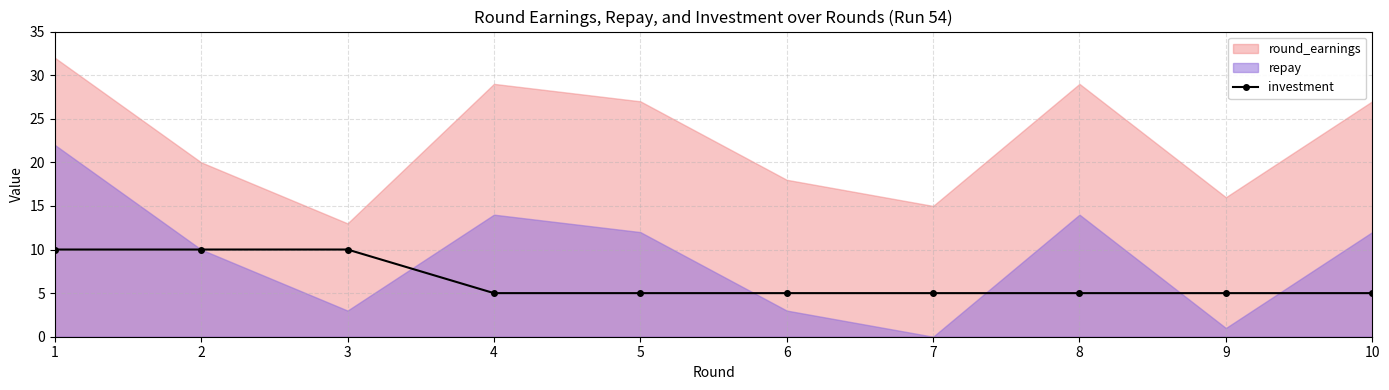

Is it true that the value at 3 is 10?

True